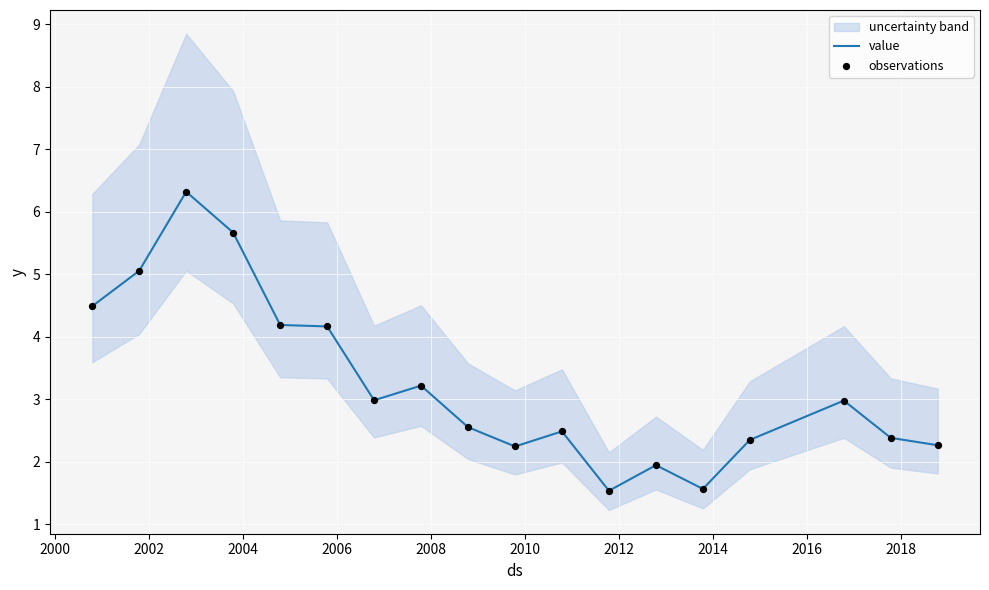

At which category is the sum across all series the highest?

2002